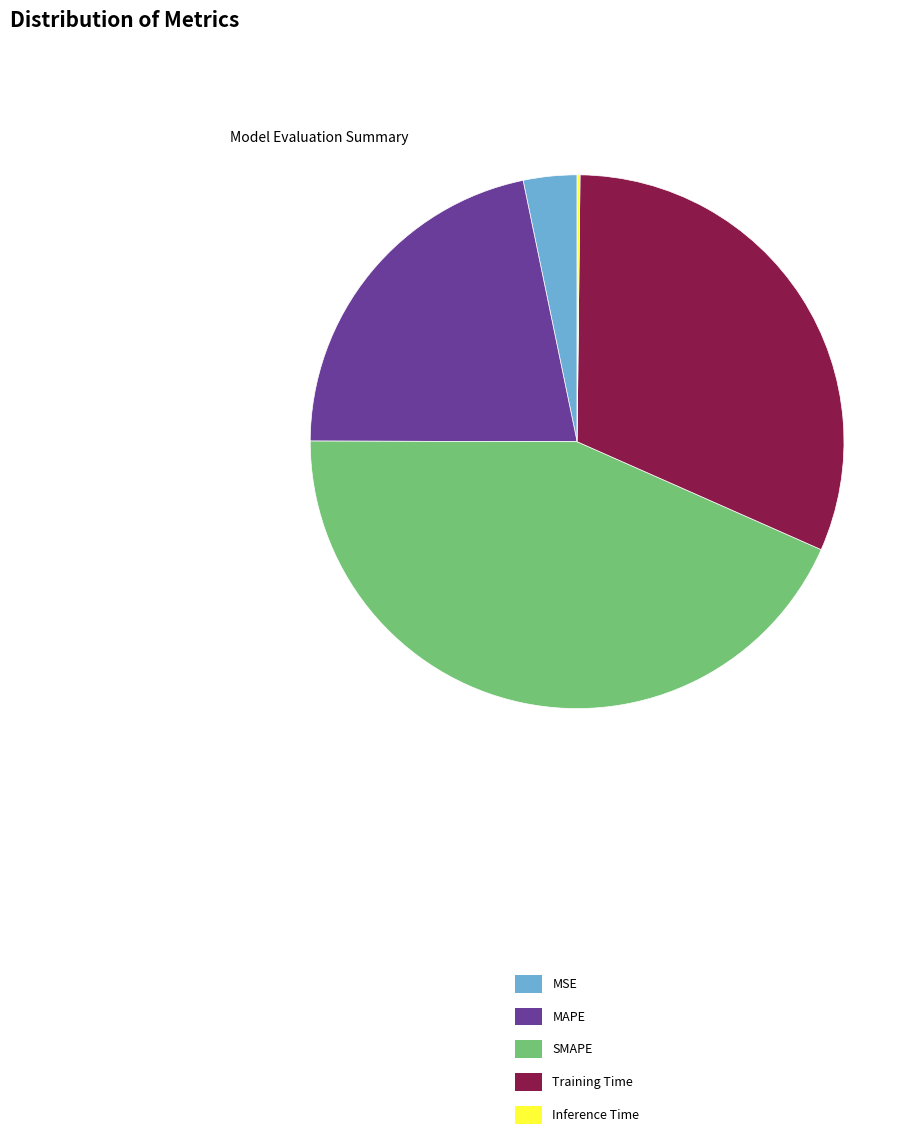

Between Training Time and SMAPE, which is larger?

SMAPE